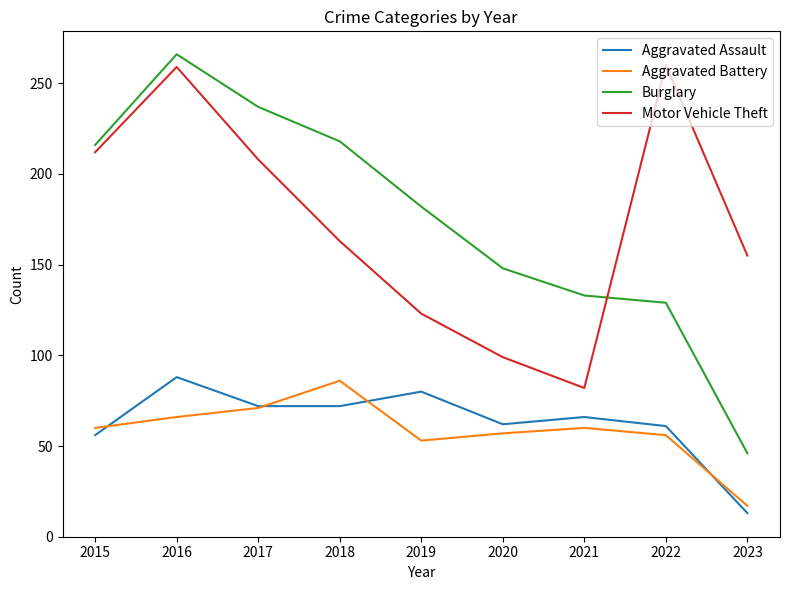

What are all the series names shown in the legend?

Aggravated Assault, Aggravated Battery, Burglary, Motor Vehicle Theft